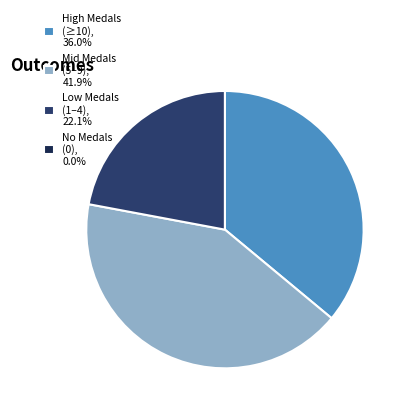

Is there a majority slice in this chart?

No